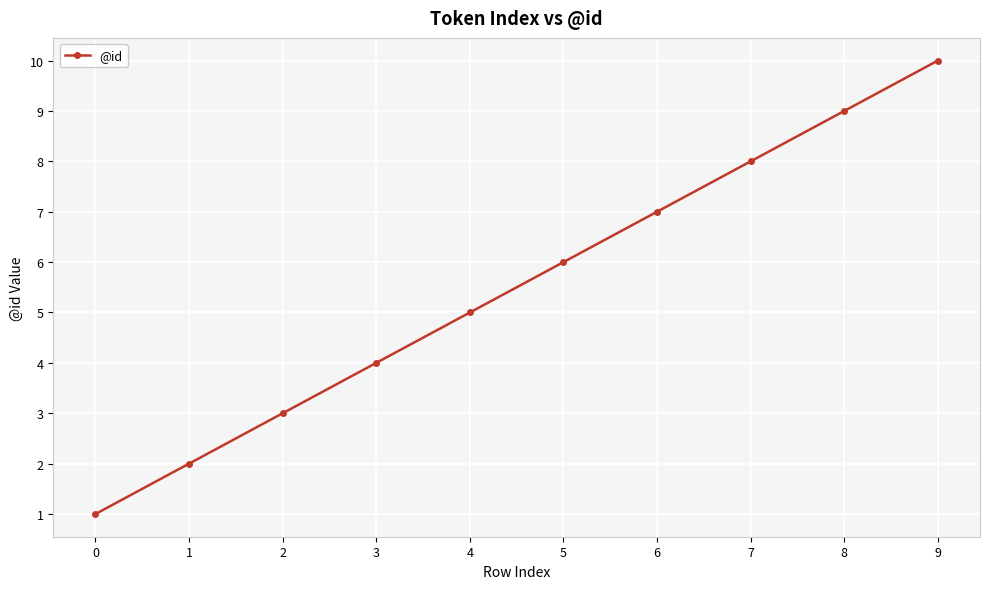

What is the difference between the second highest and second lowest values?

7